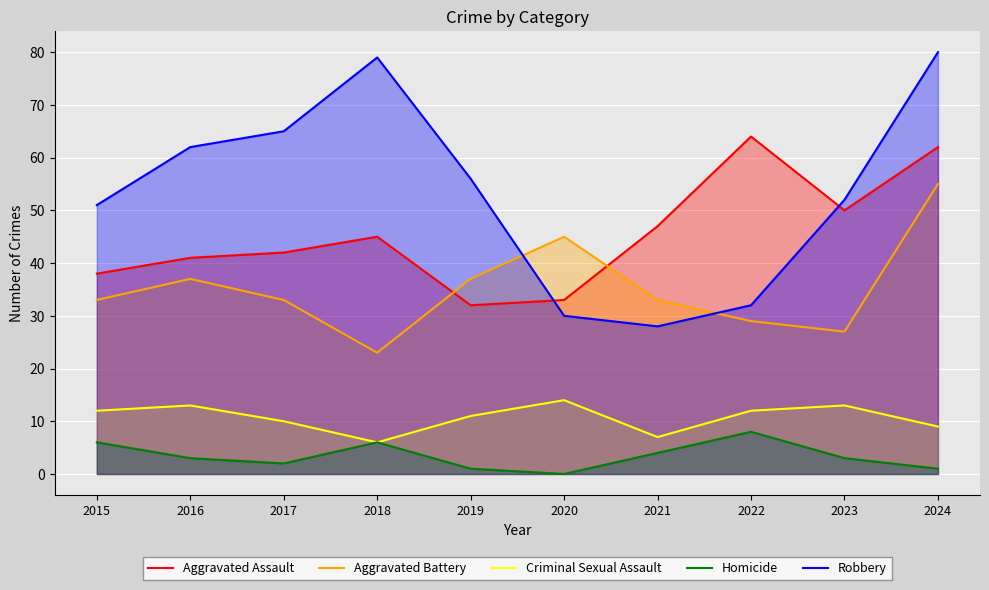

In Aggravated Battery, how many points are lower than both neighbors (excluding endpoints)?

2